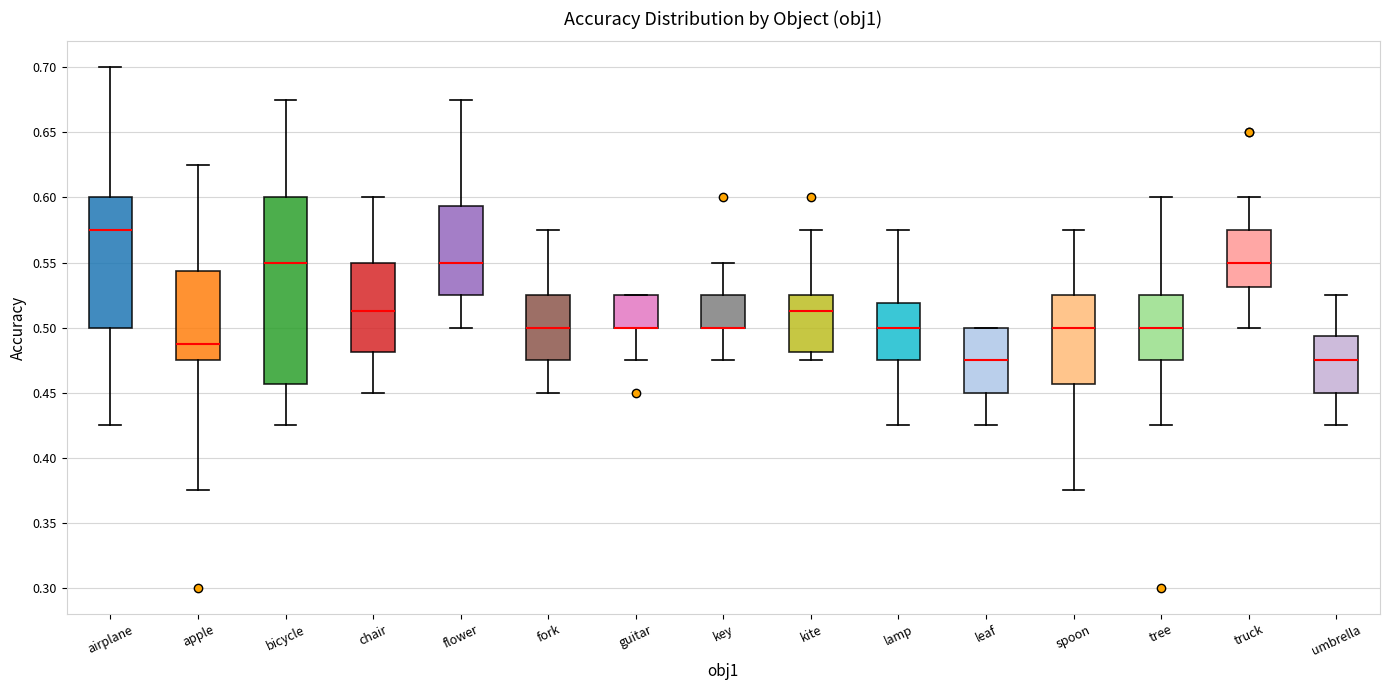

Where is the lower edge of the box for tree on the y-axis? The values are not printed on the chart, so give them approximately, as read against the axis.

0.475